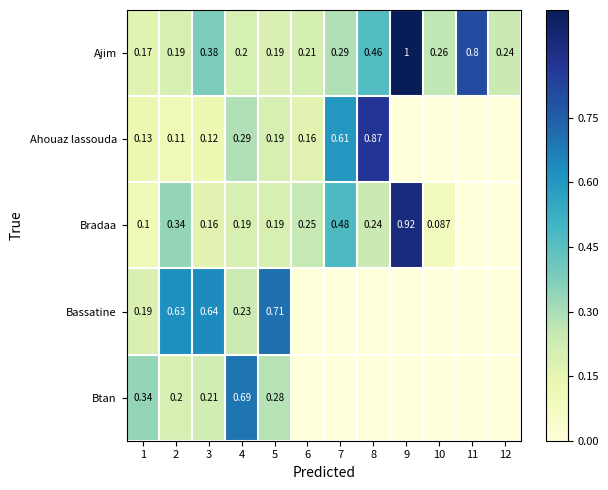

At how many categories does at least one series exceed 0?

12